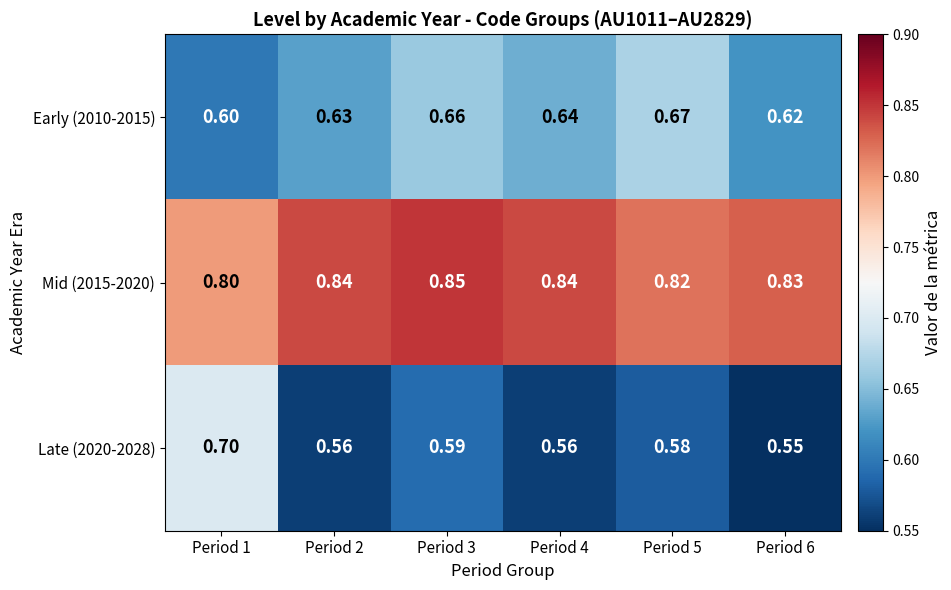

Is the value of Mid (2015-2020) at Period 6 greater than the value of Late (2020-2028) at Period 5?

Yes